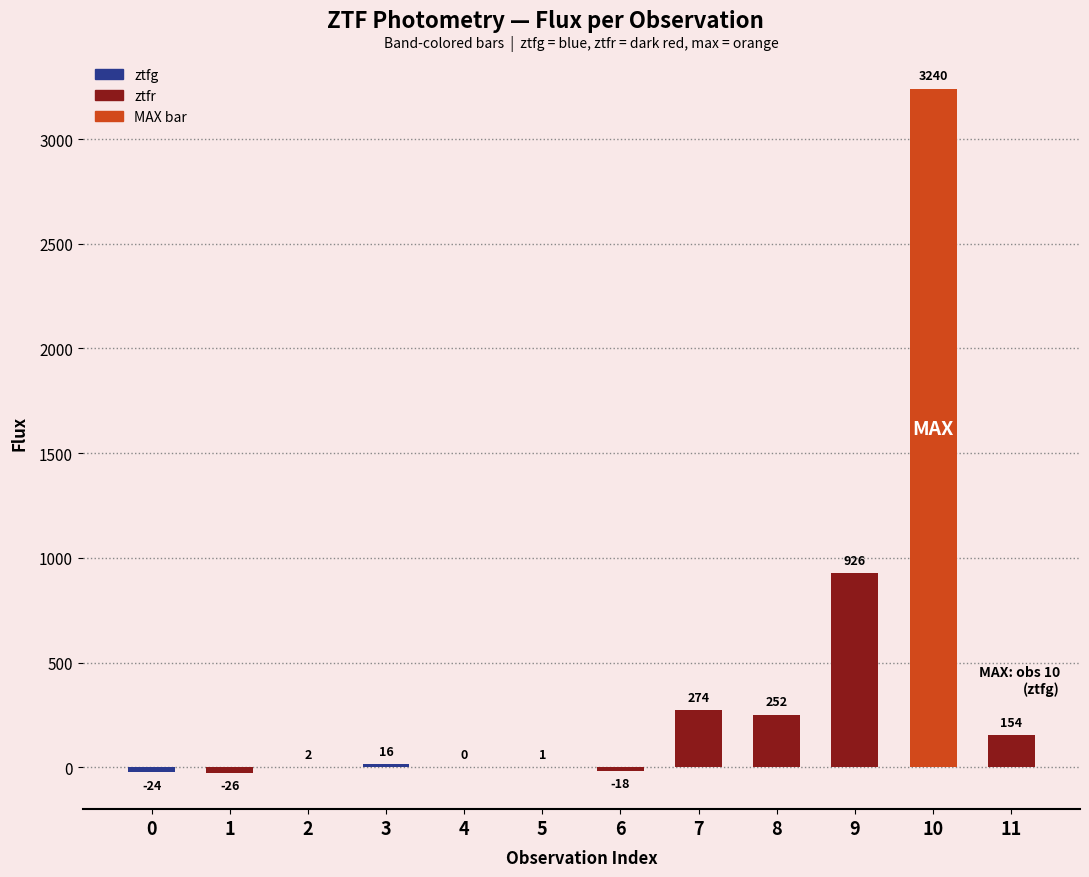

Are the bars horizontal?

No